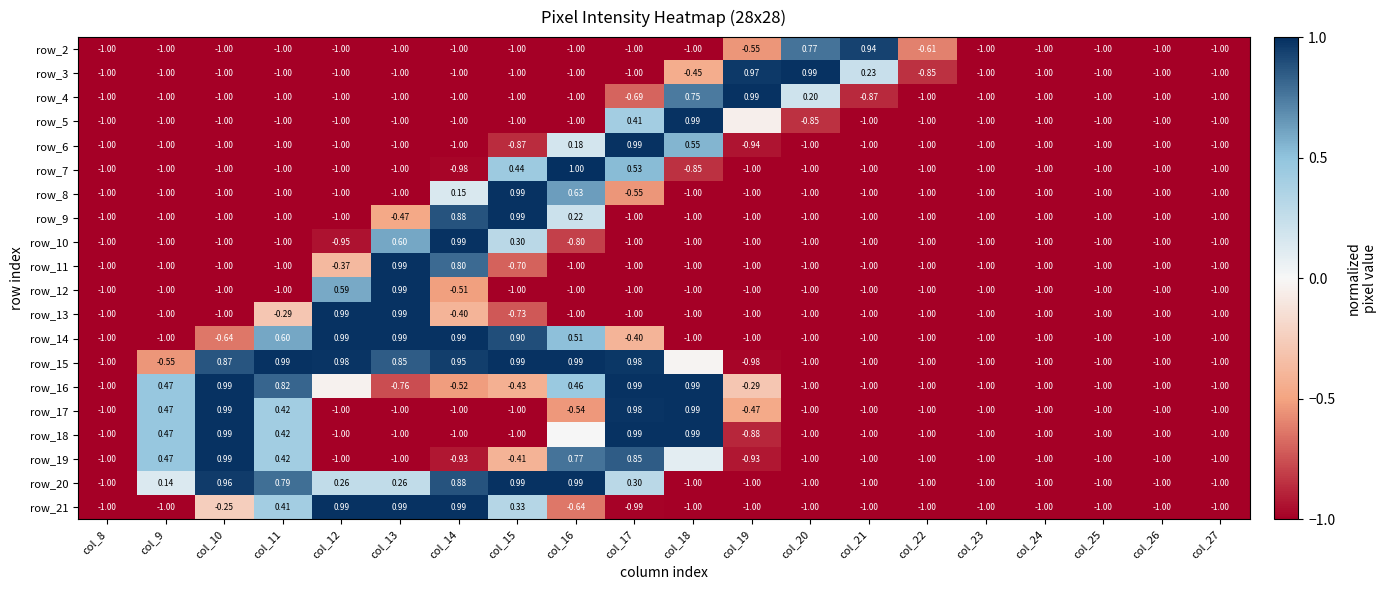

Between col_20 and col_12, which is larger?

col_20